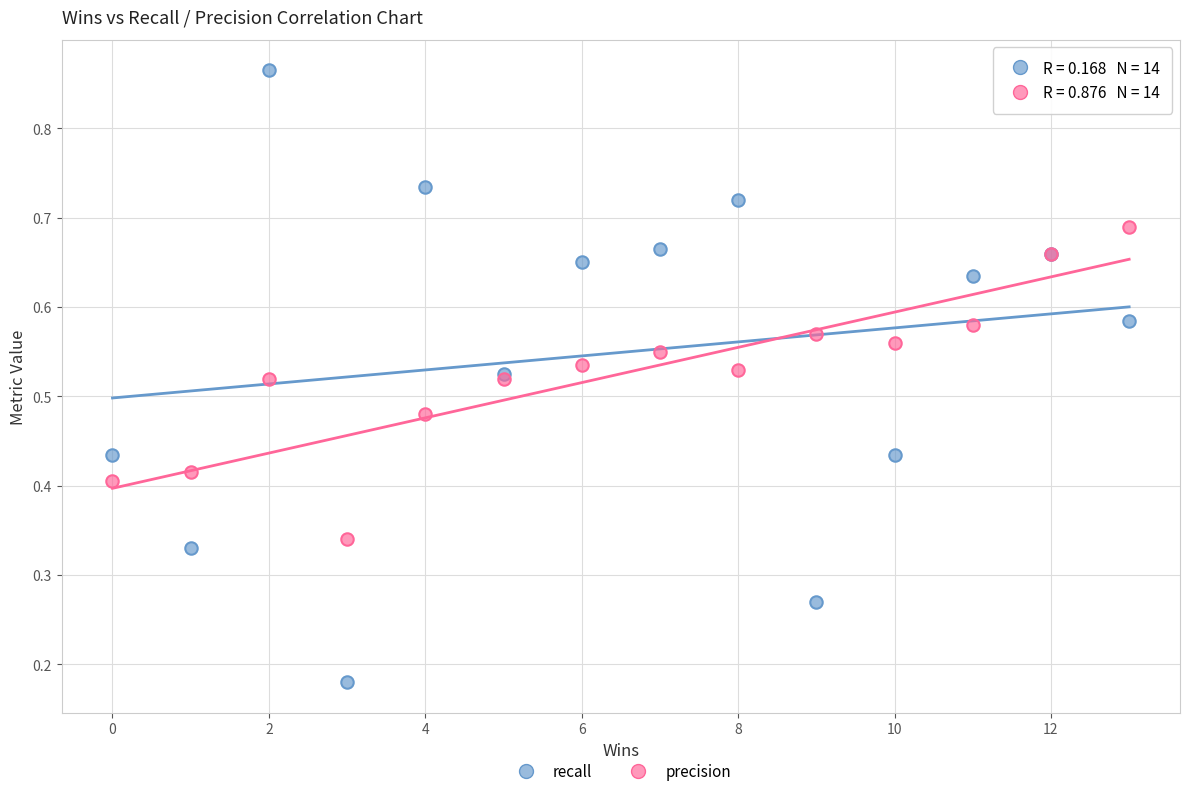

What is the X range (max minus min) for the scatter plot?

13.0